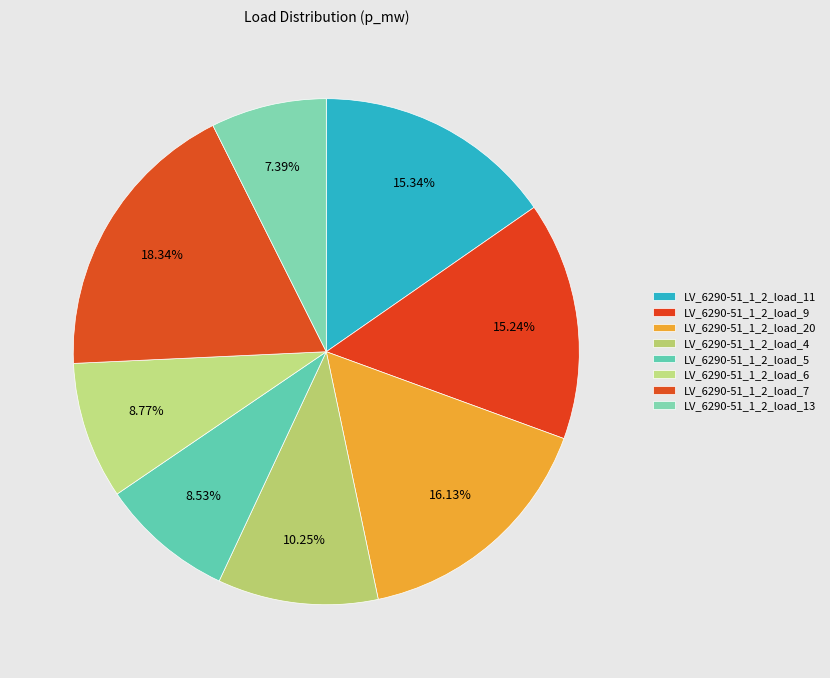

Which category has the biggest portion of the pie?

LV_6290-51_1_2_load_7